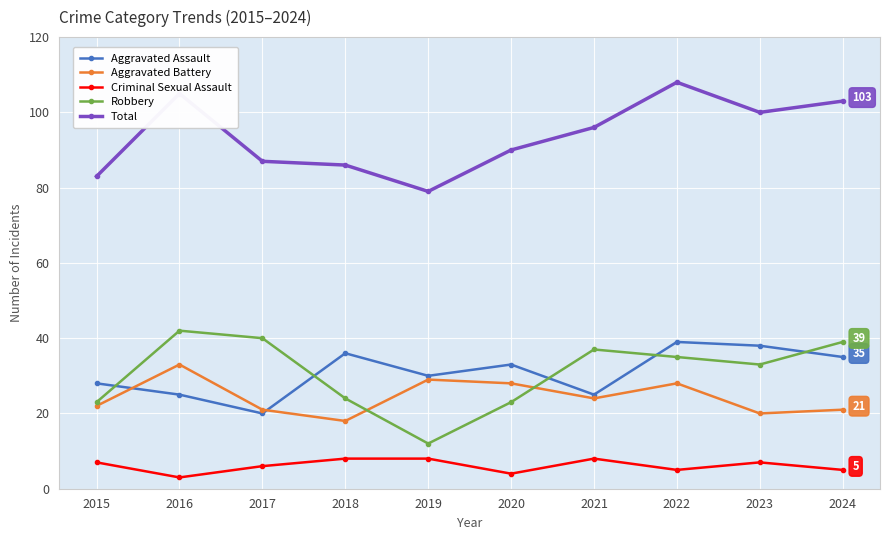

What is the minimum value shown in the chart?

3